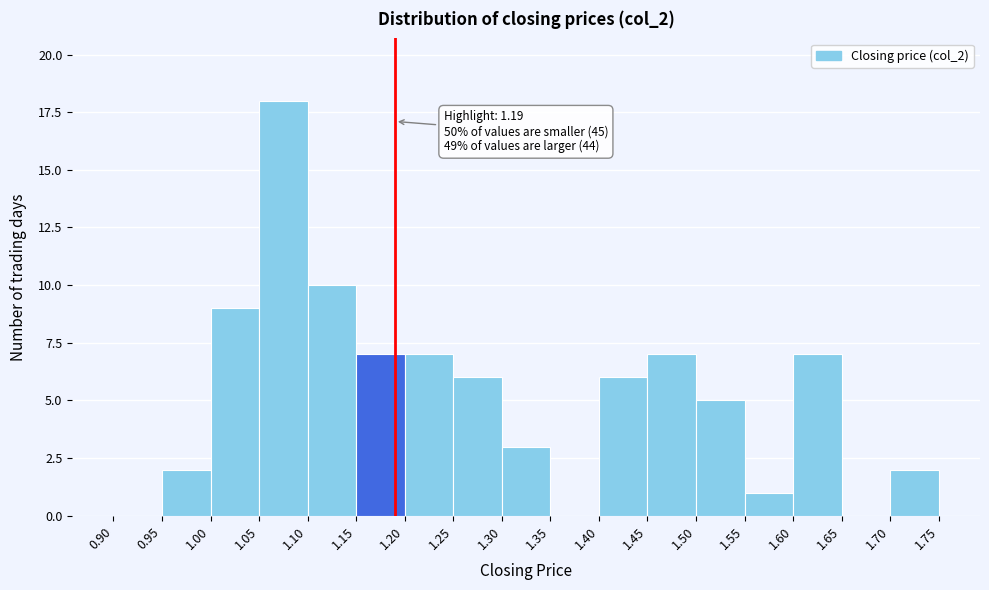

Which range on the x-axis has the tallest bar?

1.05 to 1.10